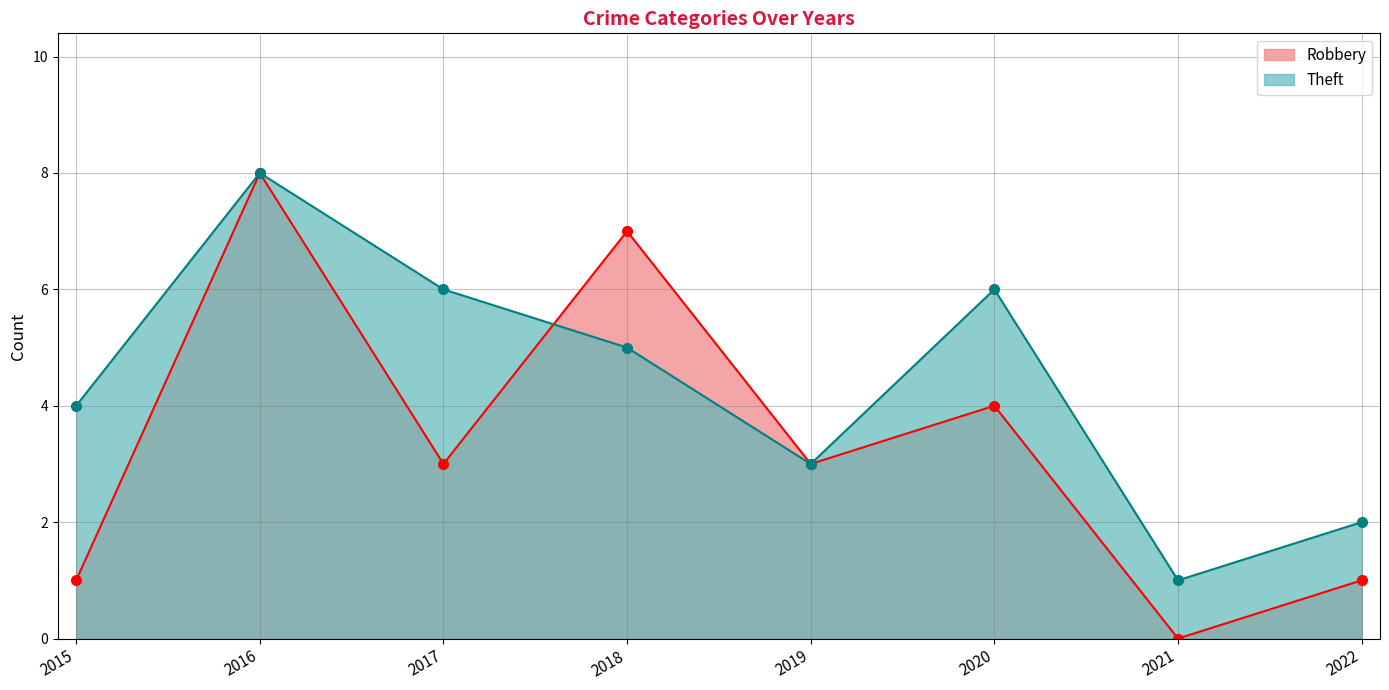

True or false: Robbery and Theft intersect in this chart.

True